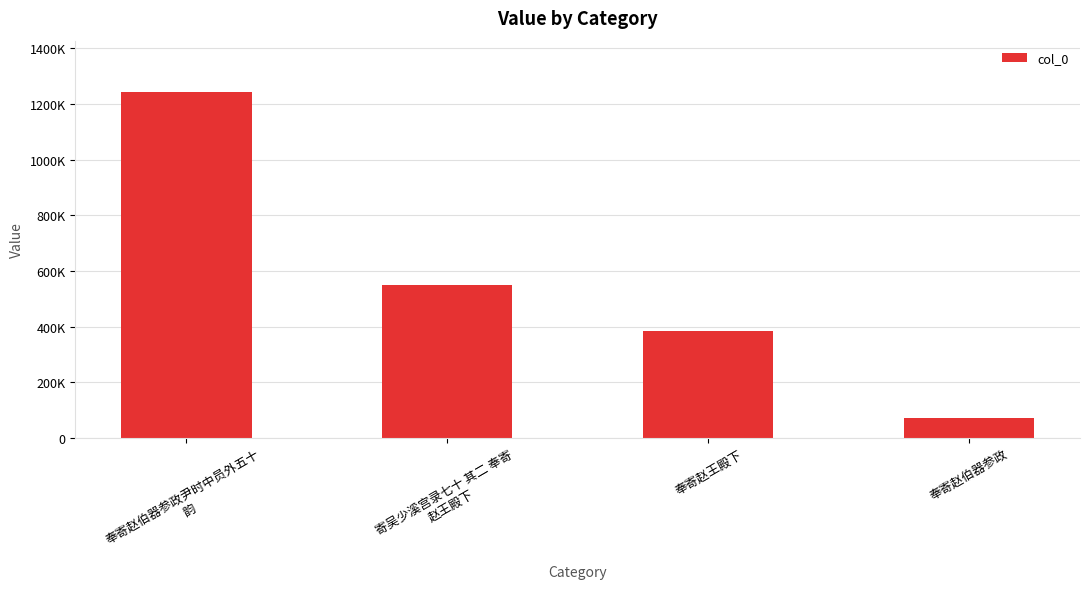

Where does the data first go above 547807?

奉寄赵伯器参政尹时中员外五十
韵